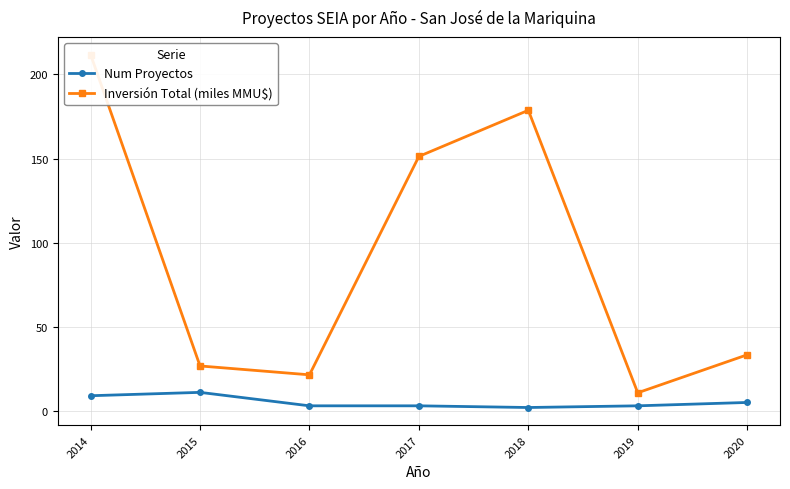

What are all the series names shown in the legend?

Num Proyectos, Inversión Total (miles MMU$)